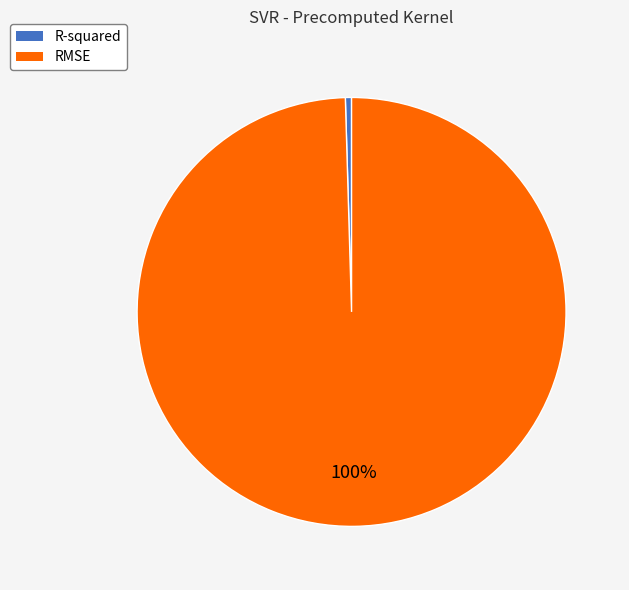

Which slice represents more than half of the pie?

RMSE